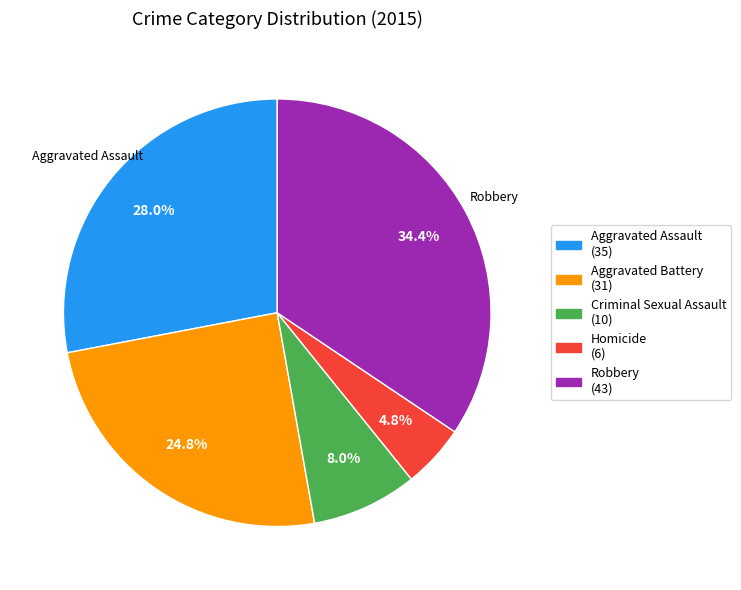

To the nearest percent, what portion does Criminal Sexual Assault represent?

8%